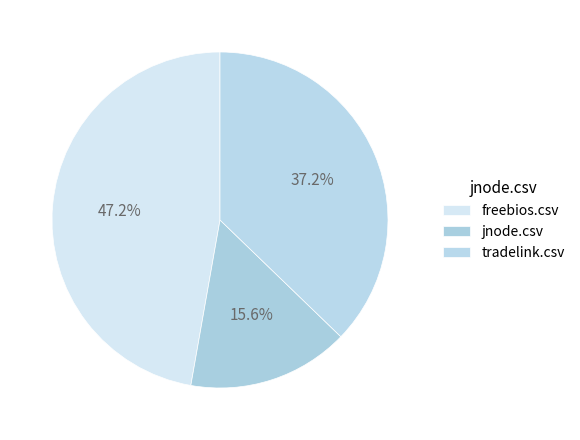

What is the largest slice in the pie chart?

freebios.csv